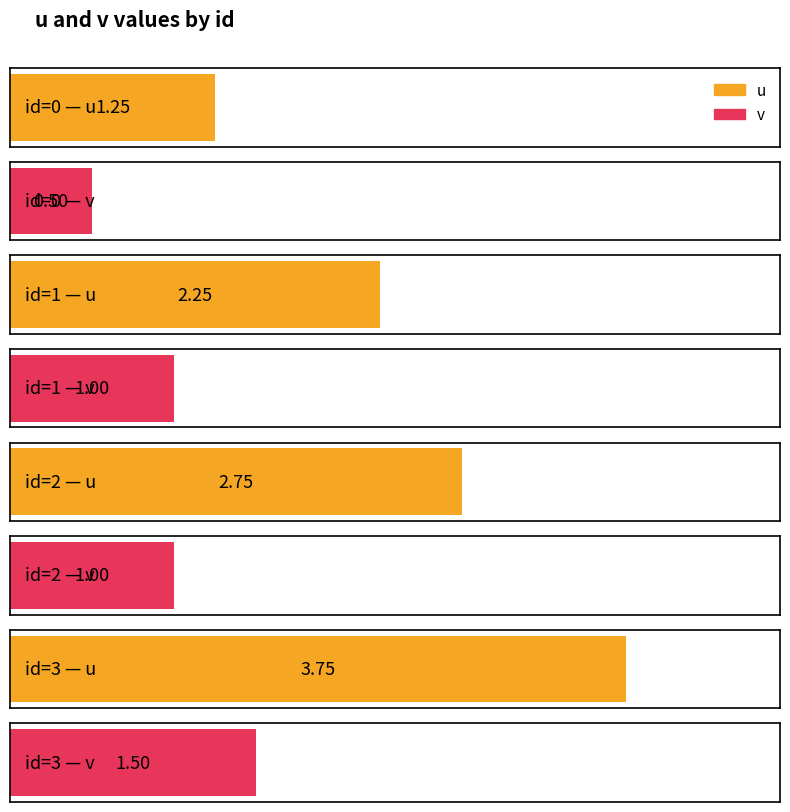

The v series shows 1.6 at 2. True or false?

False